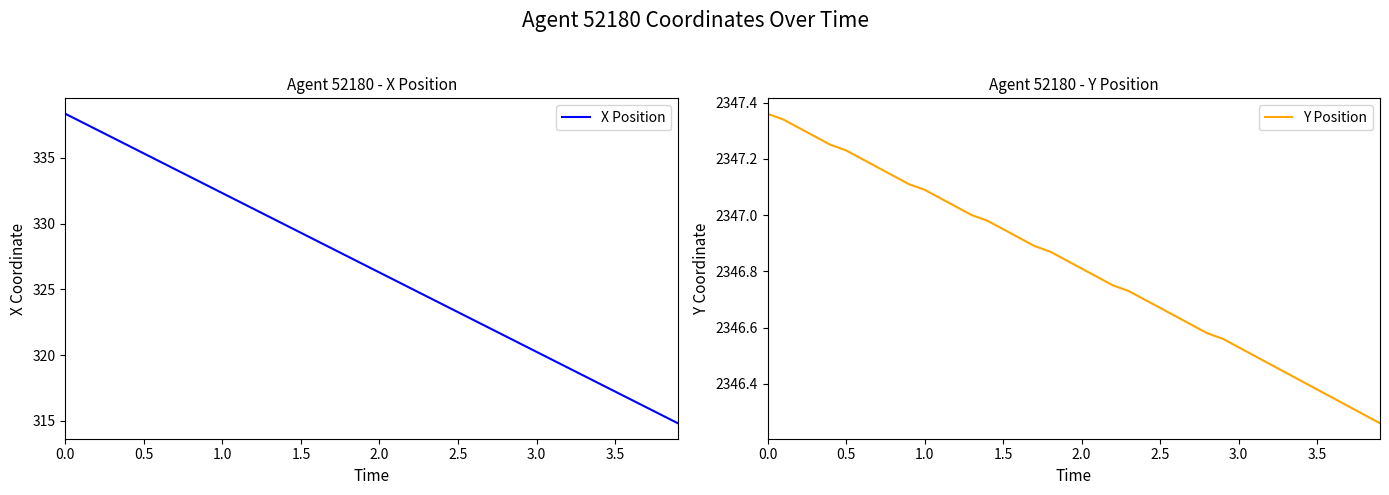

What is the highest value of the X Position series?

338.3